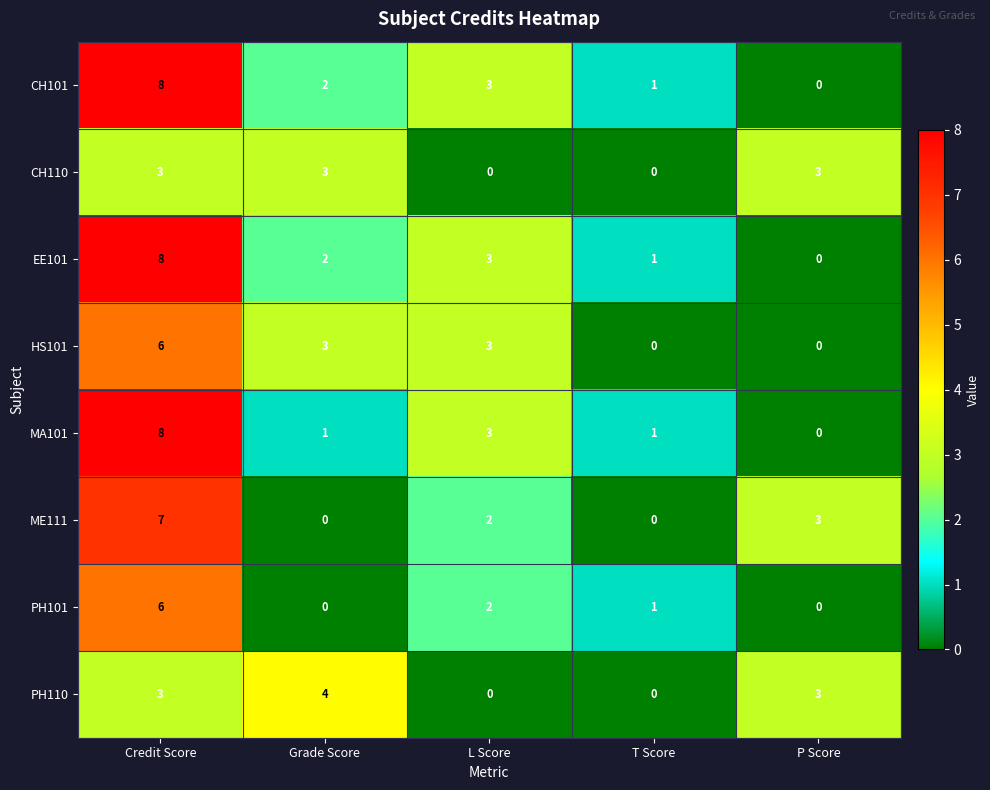

What is the total value across all series at P Score?

9